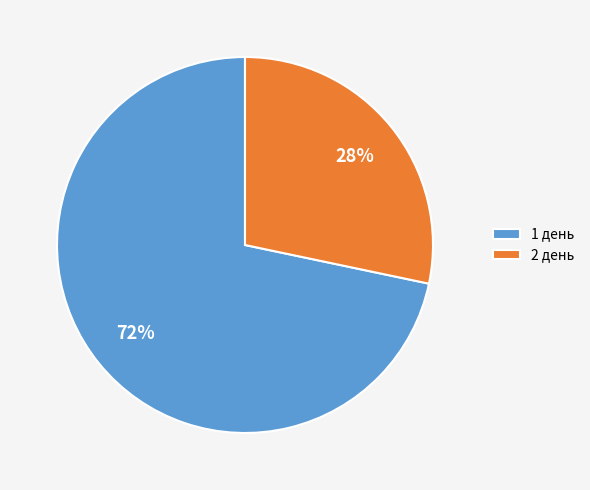

Between 1 день and 2 день, which is larger?

1 день